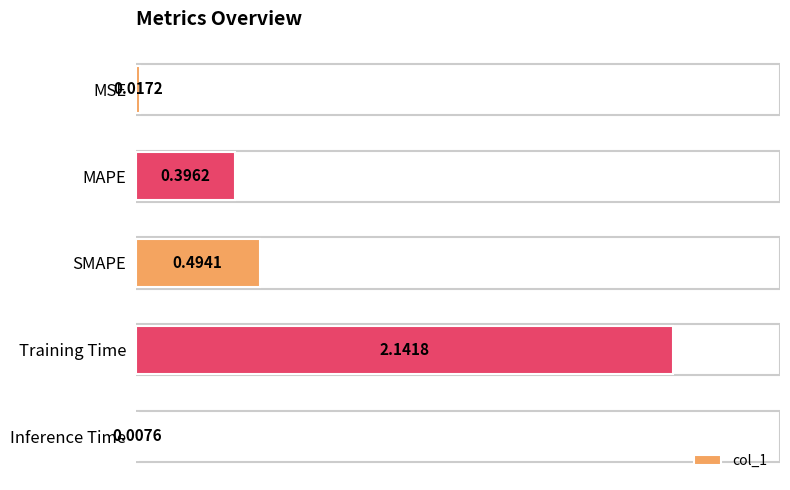

Count the number of data series in this chart.

1